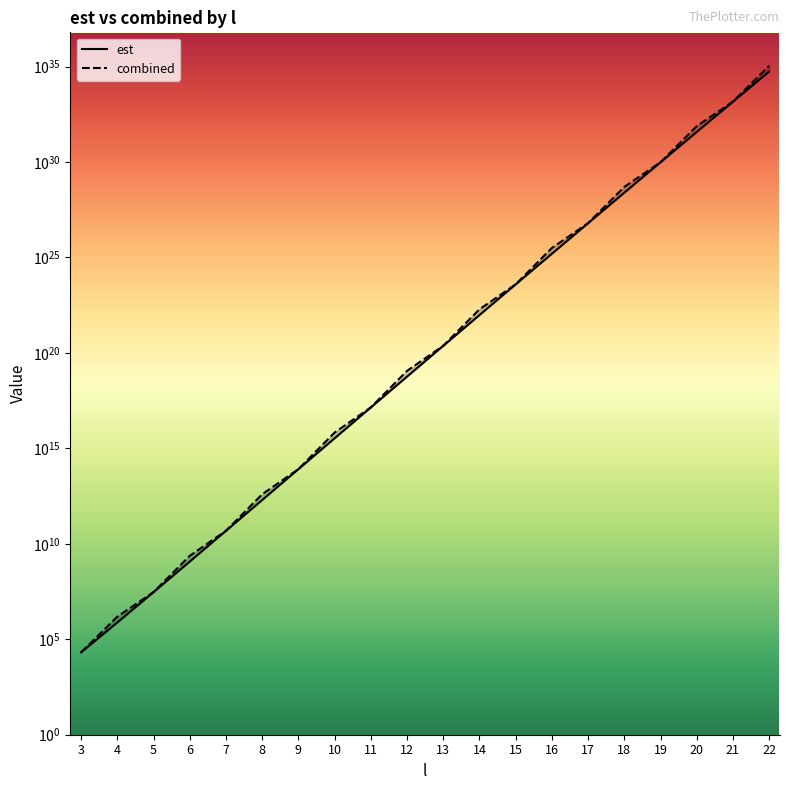

Which series has the widest spread of values?

combined